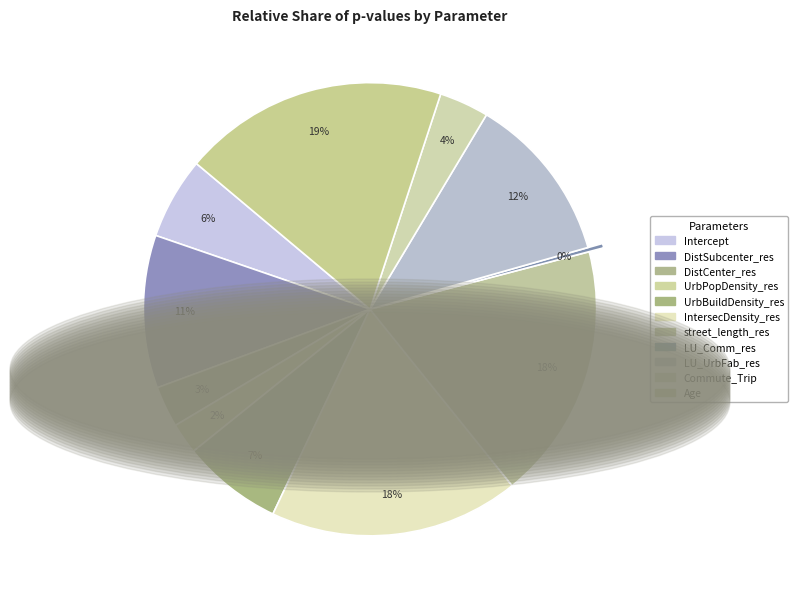

What is the change in value from DistSubcenter_res to DistCenter_res?

-0.4